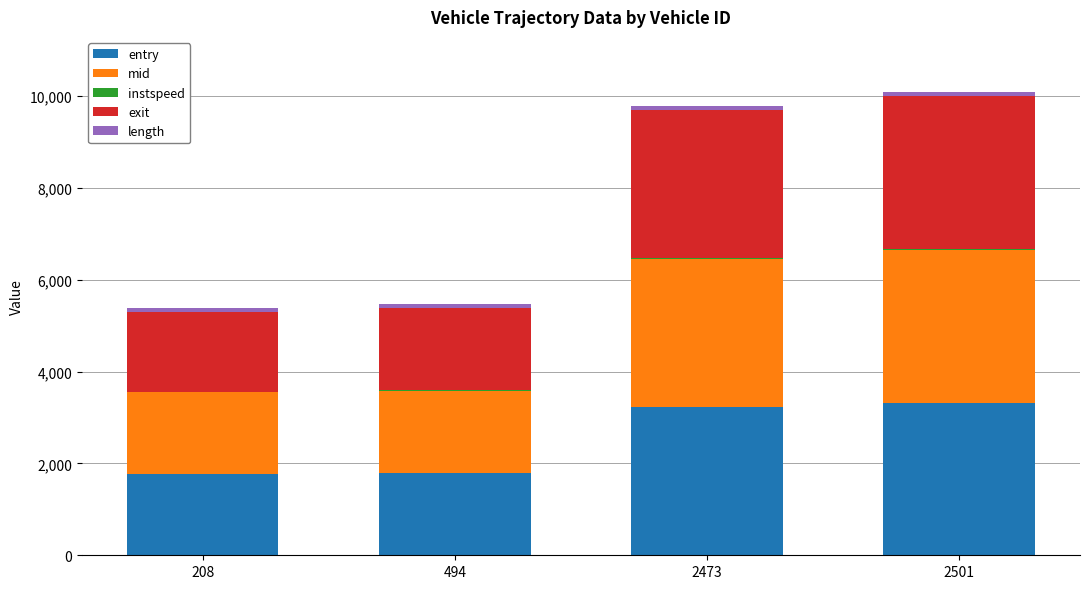

What is the sum of all entry values?

10115.4